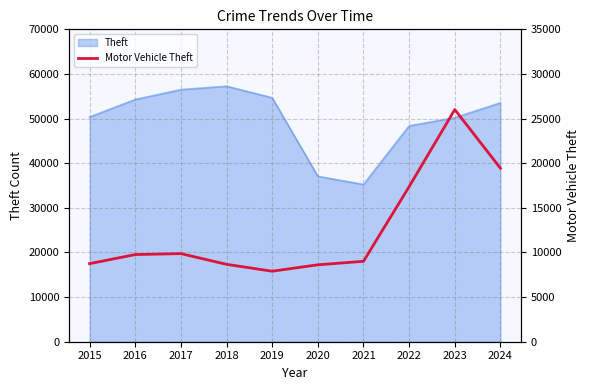

Which has a higher value, 2019 or 2017?

2017